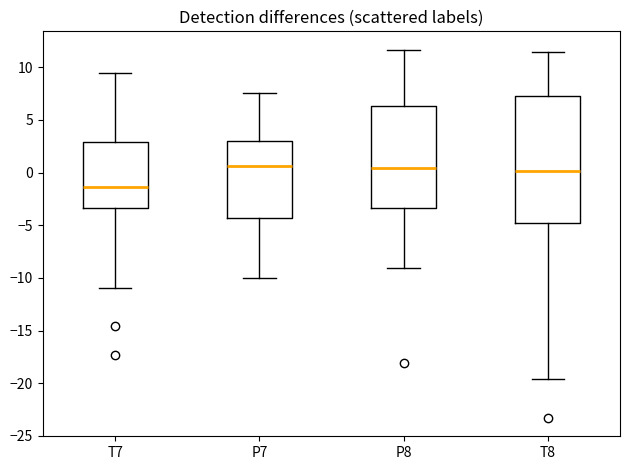

Reading left to right, transcribe this box plot: for each box, give where its median line is, the range the box spans, and where its two whiskers end, as read against the y-axis. The values are not printed on the chart, so give them approximately, as read against the axis.

T7: median -1.5, box -3.5 to 3.0, whiskers -11.0 to 9.5
P7: median 0.5, box -4.5 to 3.0, whiskers -10.0 to 7.5
P8: median 0.5, box -3.5 to 6.5, whiskers -9.0 to 11.5
T8: median 0.0, box -5.0 to 7.5, whiskers -19.5 to 11.5